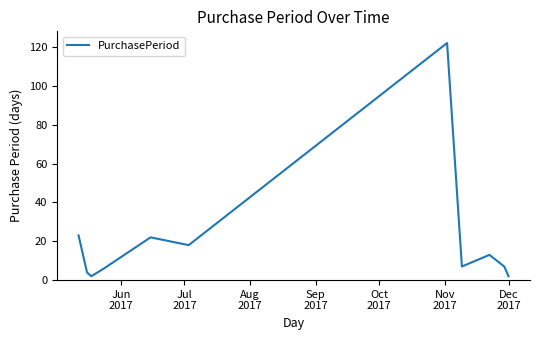

What is the difference between the maximum and minimum values?

120